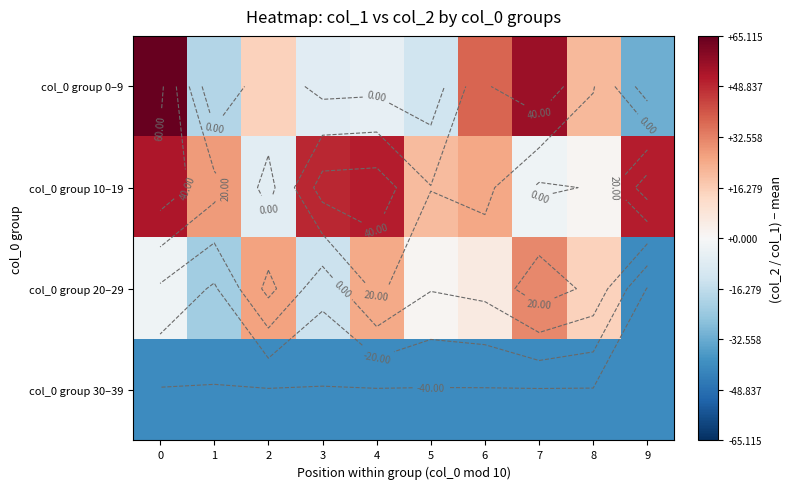

What is the highest value of the col_0 group 30–39 series?

-41.0